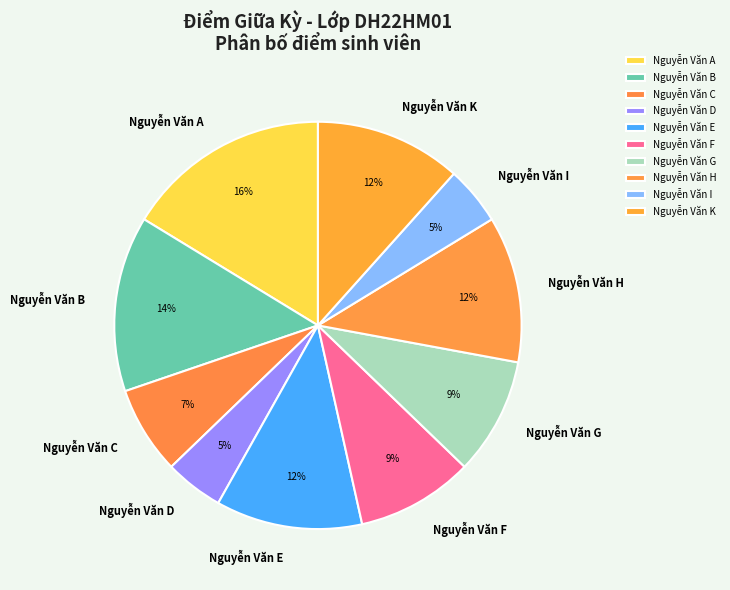

Which category has the biggest portion of the pie?

Nguyễn Văn A